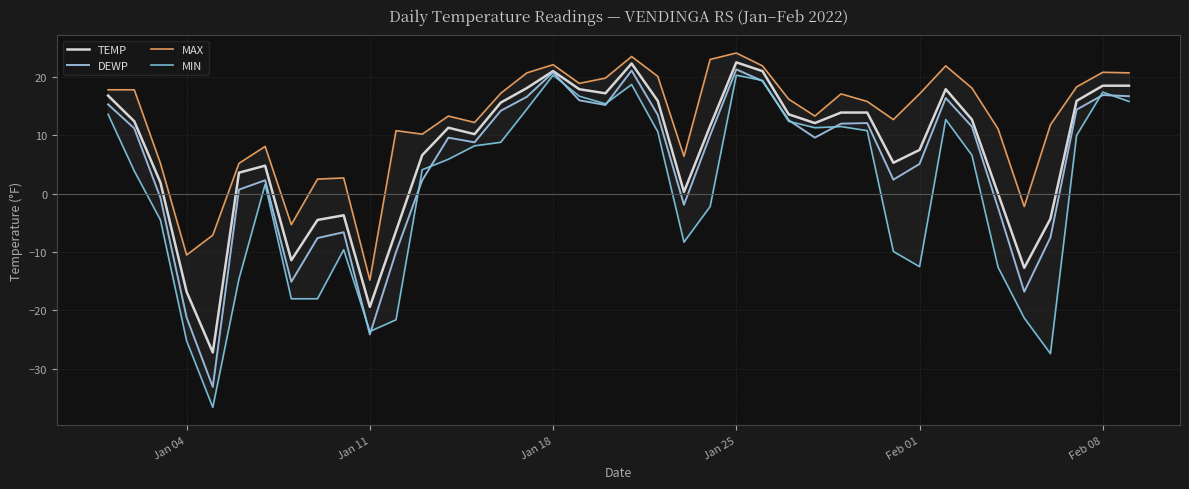

Does the chart have visible grid lines?

Yes